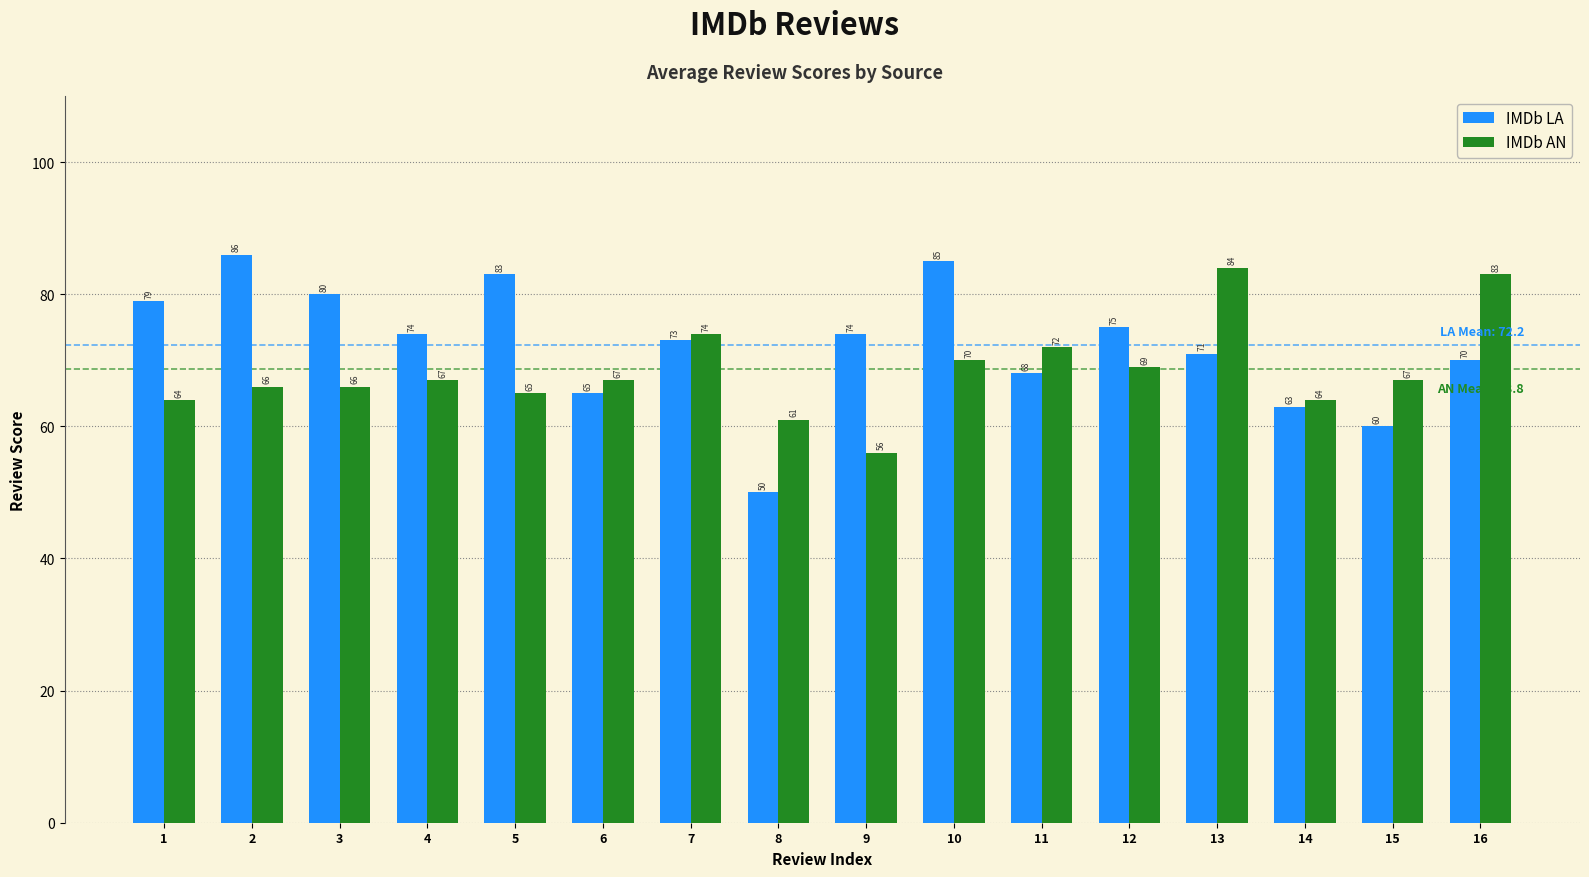

How many data points in IMDb AN are less than 67?

7